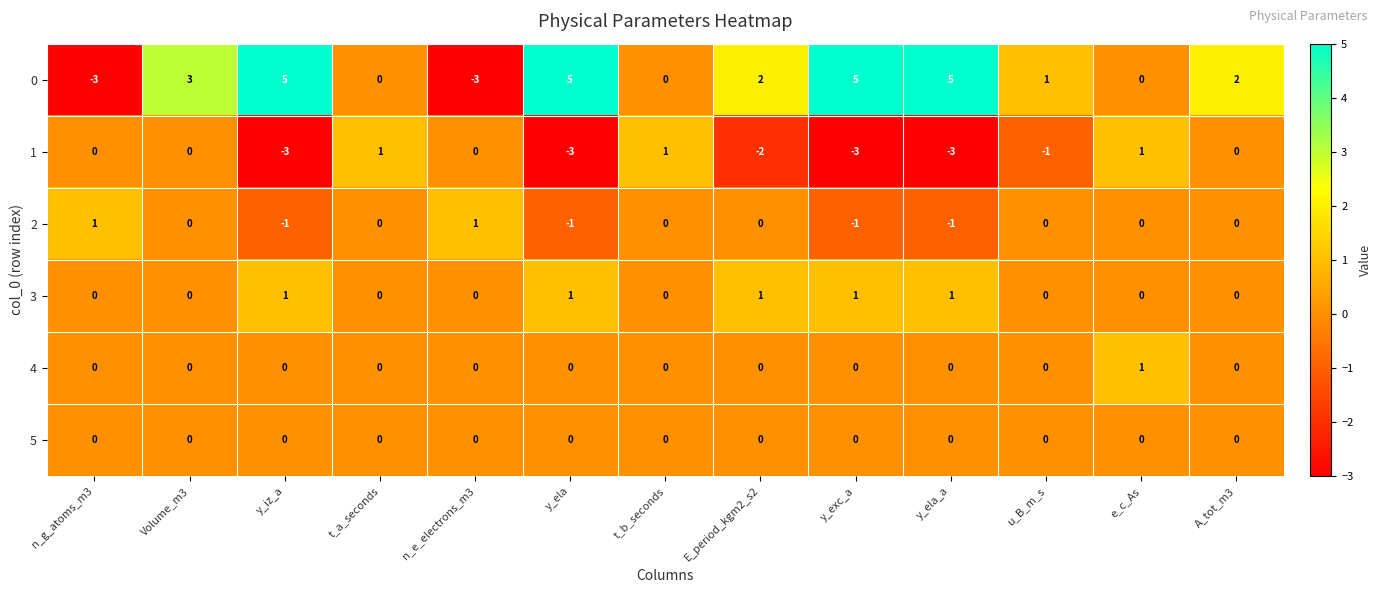

How many 0 values are between 0 and 5?

11